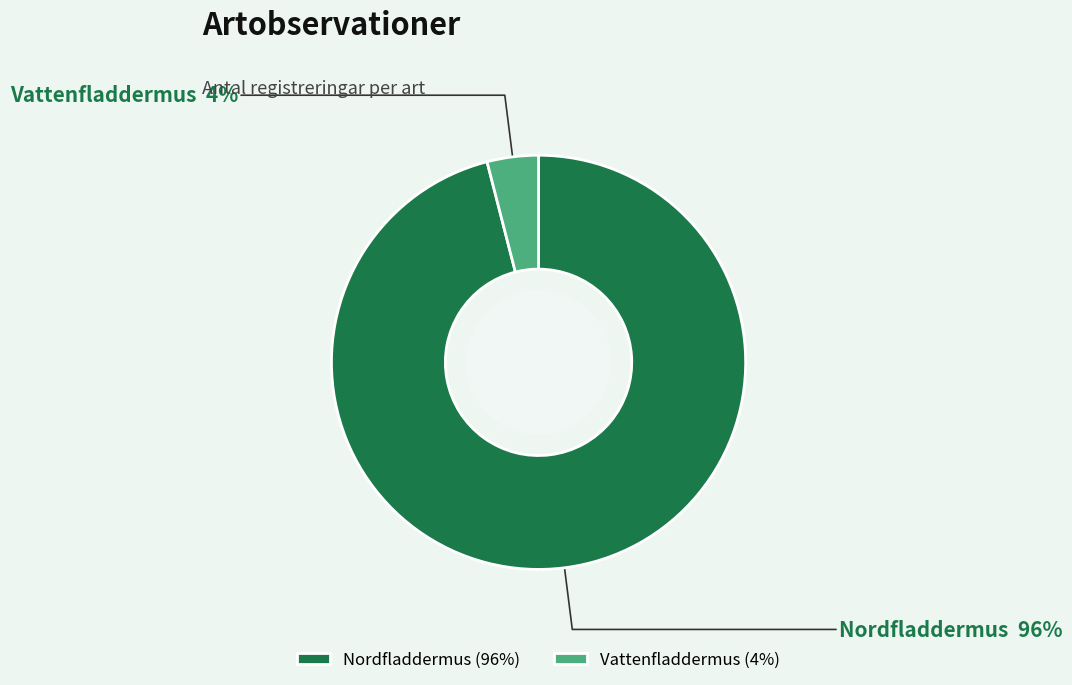

Is Vattenfladdermus the majority of the pie?

No